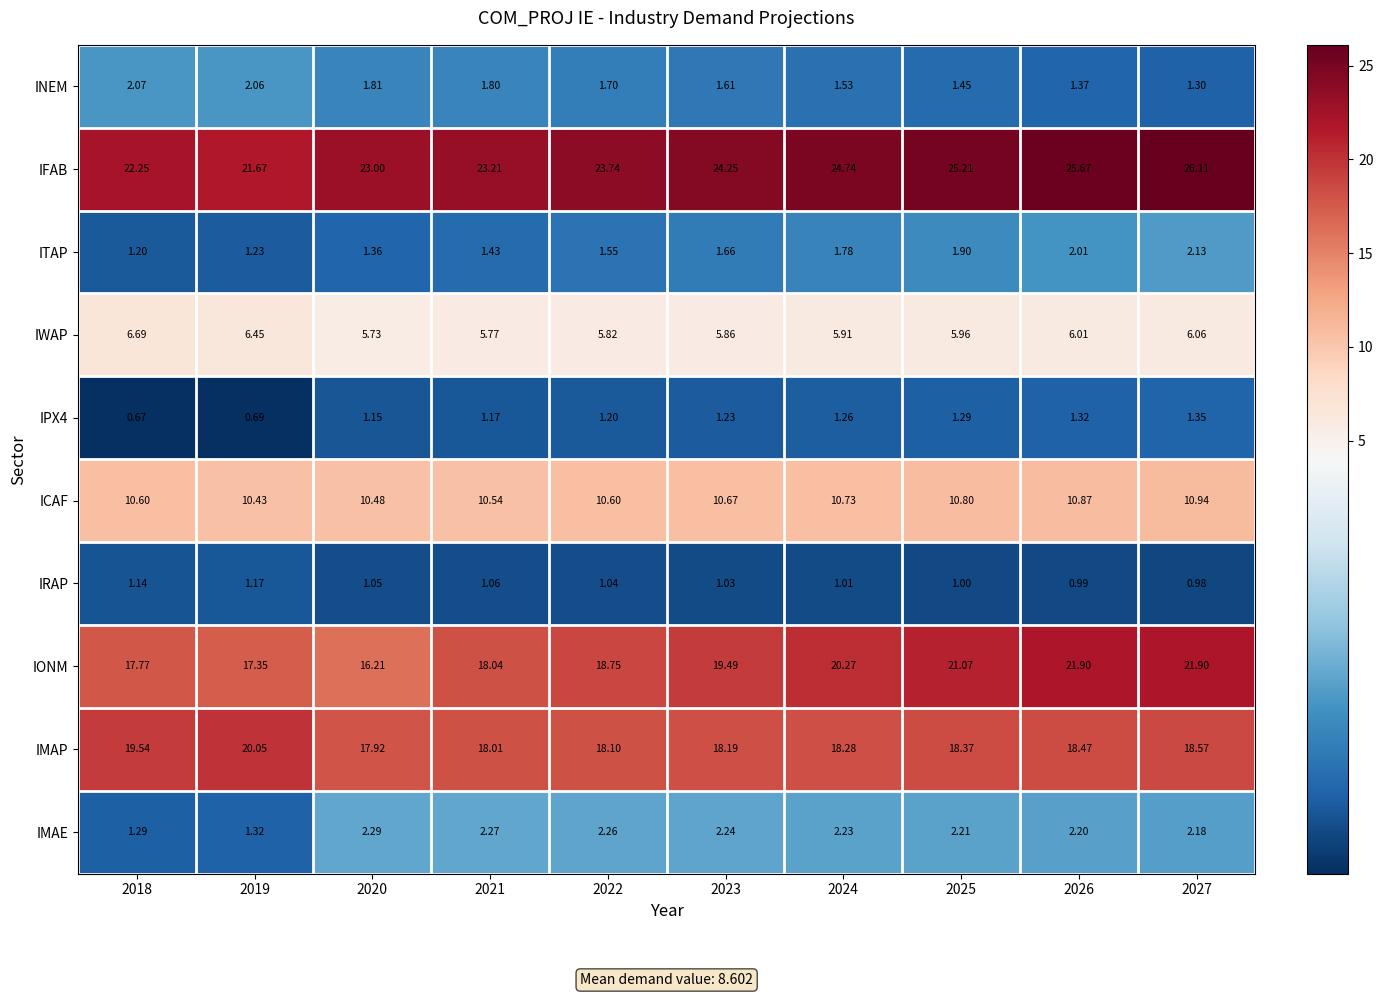

Which series has the largest total across all categories?

IFAB